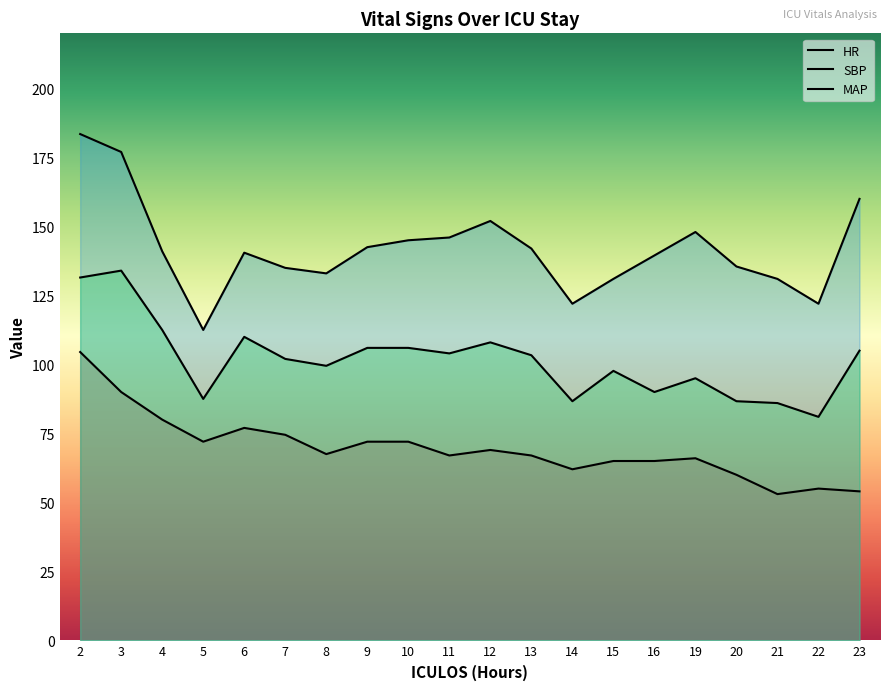

True or false: MAP and SBP intersect in this chart.

False